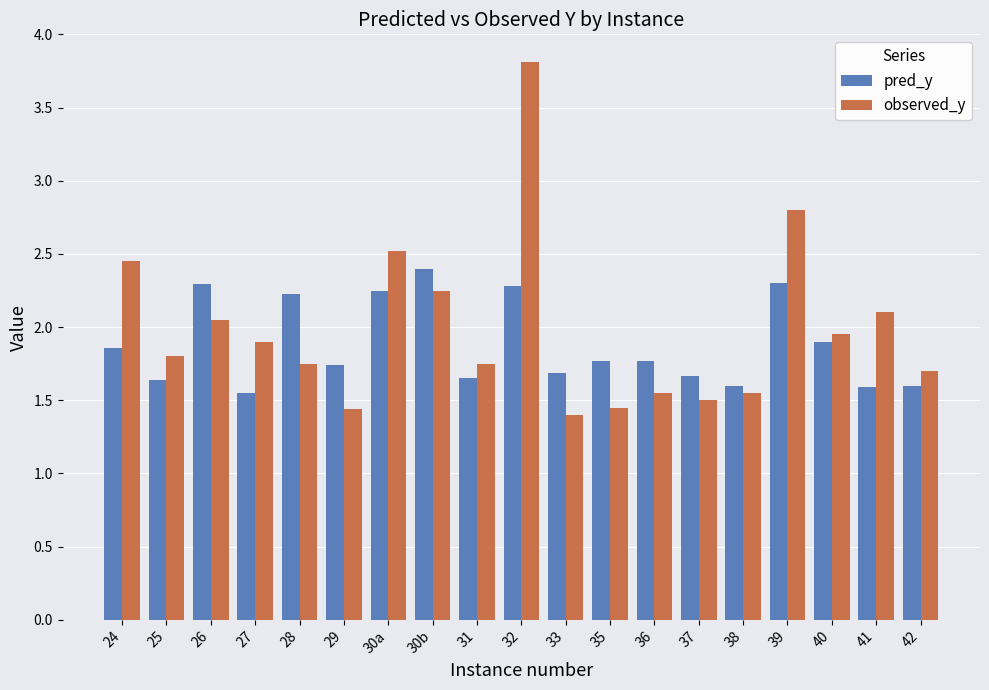

Count the pred_y values in the range 1 to 2.

13